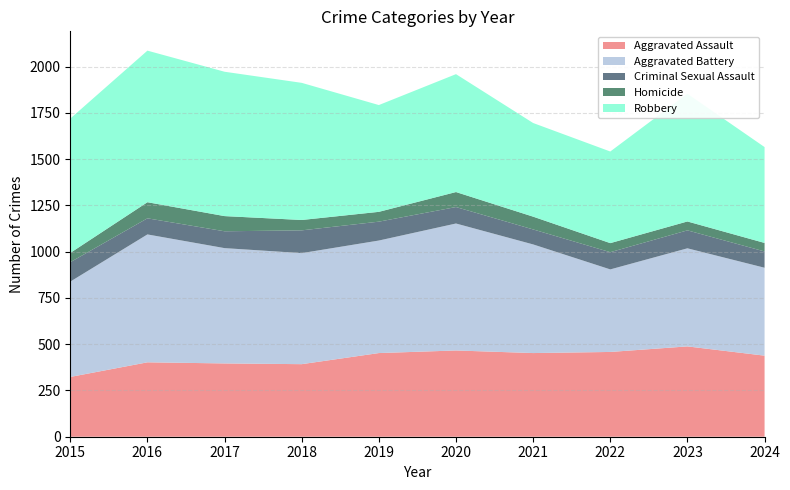

Reading right to left, list all the values displayed in this chart.

Aggravated Assault: 438	488	458	452	466	452	392	396	402	323
Aggravated Battery: 475	530	446	587	686	608	600	623	691	515
Criminal Sexual Assault: 88	97	93	81	89	102	123	91	87	105
Homicide: 46	48	49	69	81	53	56	82	87	50
Robbery: 518	690	495	506	637	577	741	780	819	726